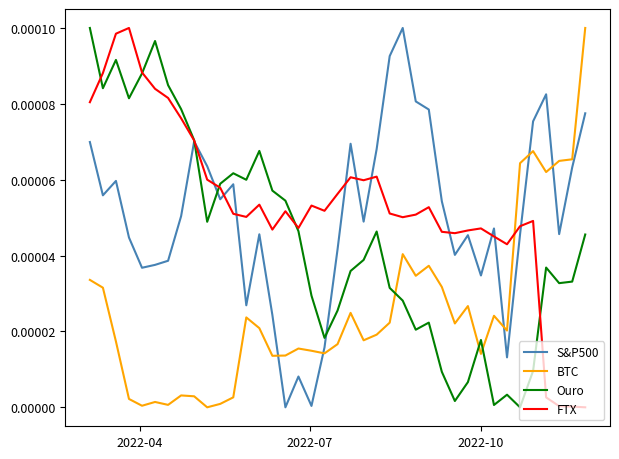

True or false: FTX and S&P500 intersect in this chart.

True